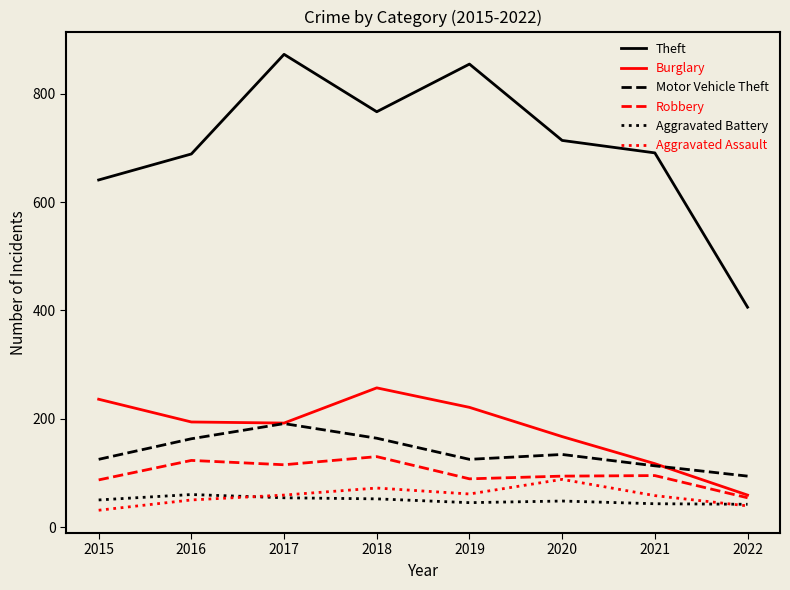

True or false: Theft and Aggravated Battery cross at least once.

False